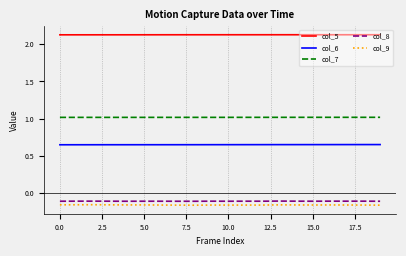

What is the highest value of the col_7 series?

1.0